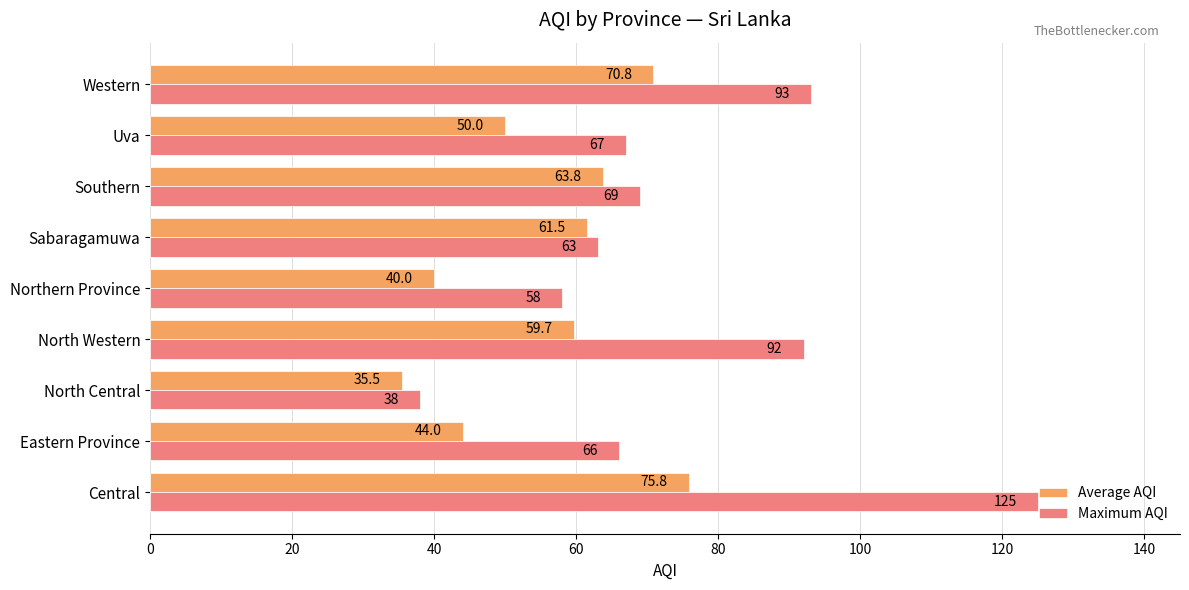

Where is Maximum AQI nearest to the value 81?

North Western